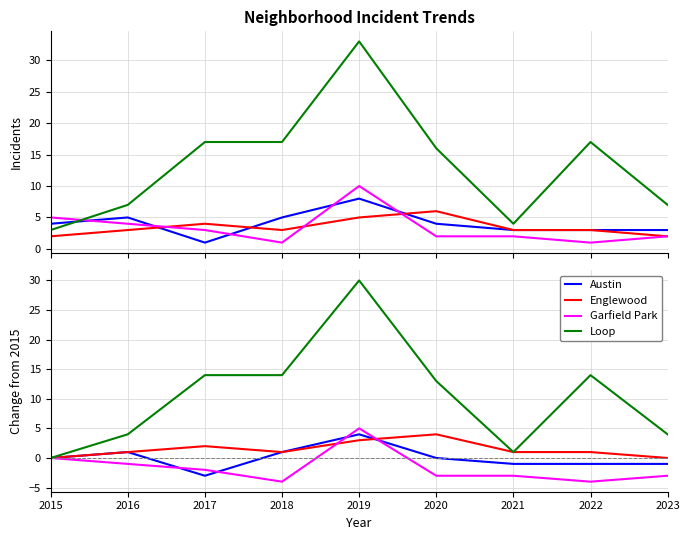

Is it true that Loop equals 4 at 2020?

False